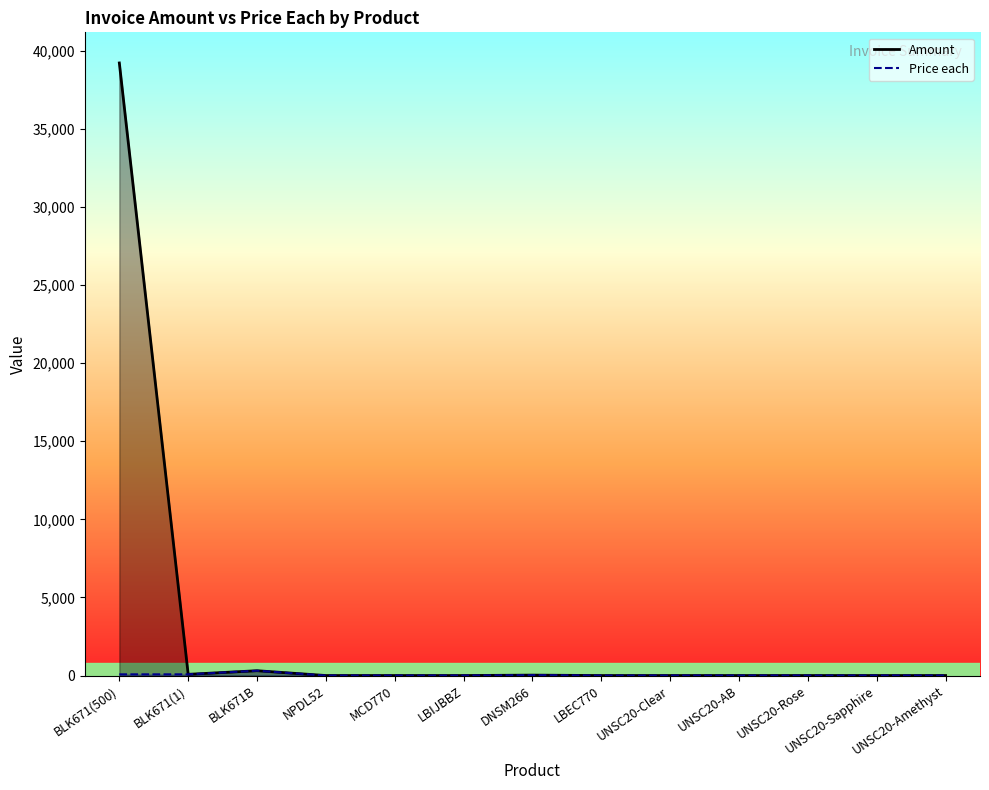

List the labels in order of Amount value, smallest first.

LBIJBBZ, LBEC770, MCD770, UNSC20-Clear, UNSC20-AB, UNSC20-Rose, UNSC20-Sapphire, UNSC20-Amethyst, NPDL52, DNSM266, BLK671(1), BLK671B, BLK671(500)